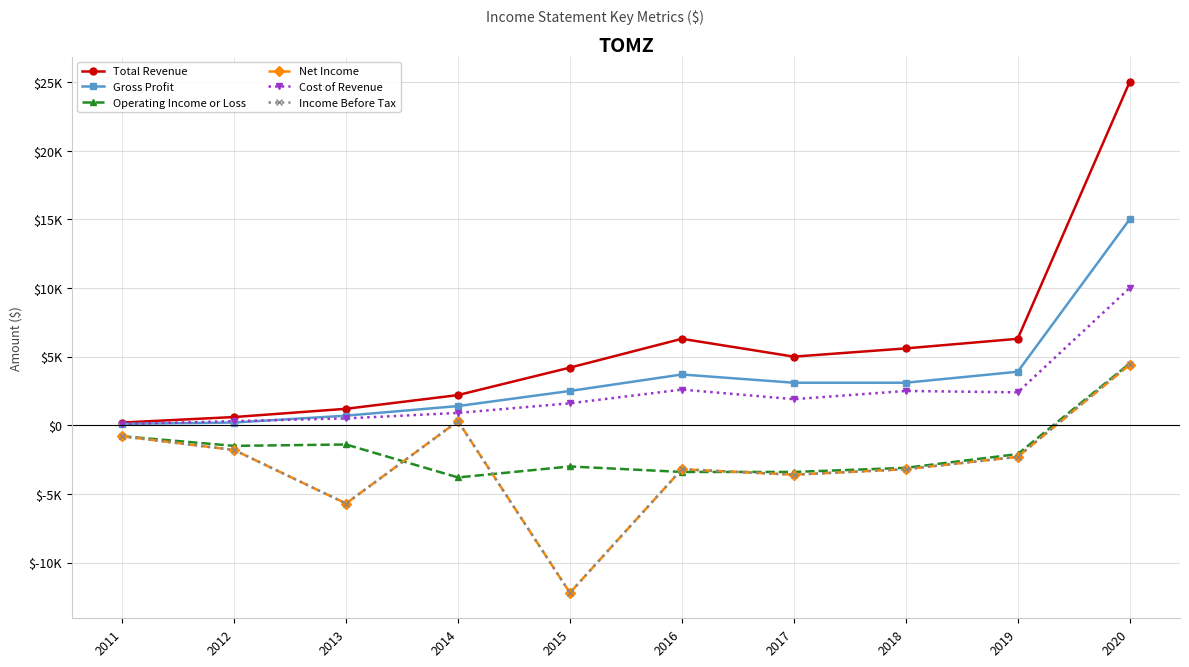

Does the chart have visible grid lines?

Yes